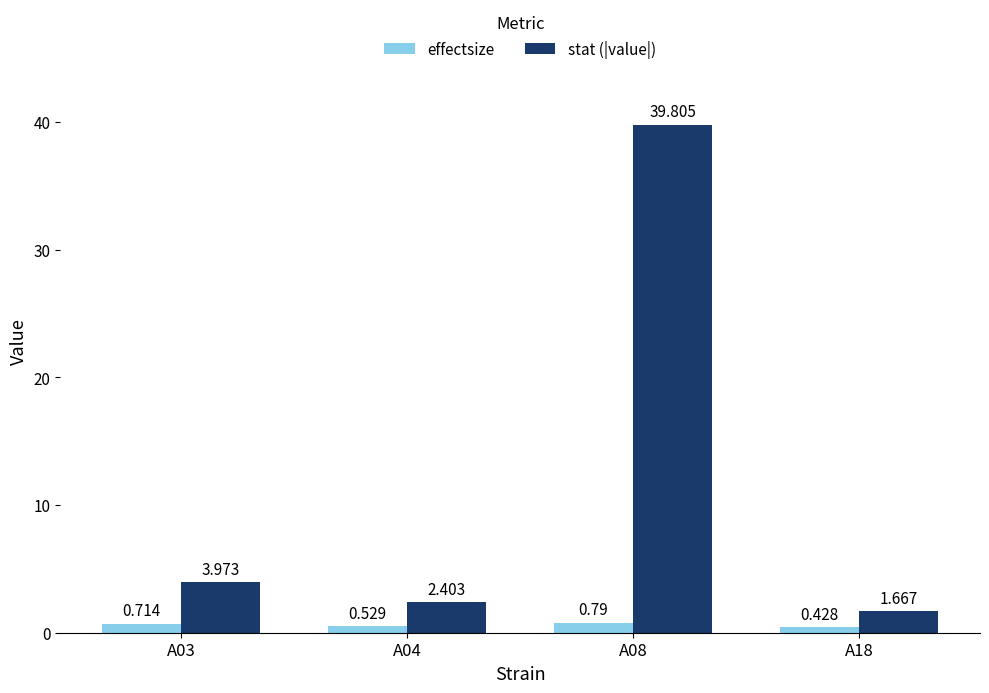

Which series has the largest total across all categories?

stat (|value|)